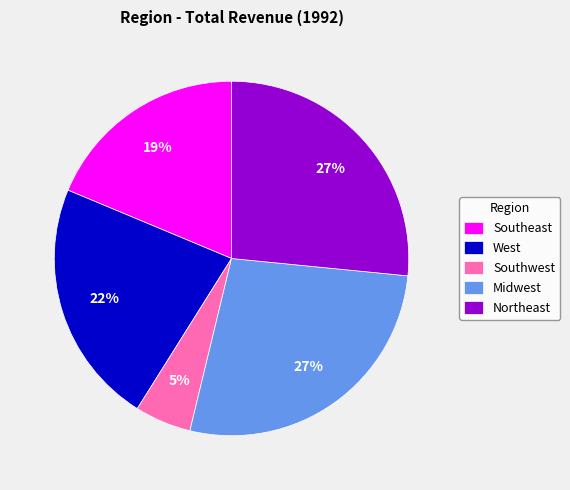

Which has a higher value, West or Southeast?

West